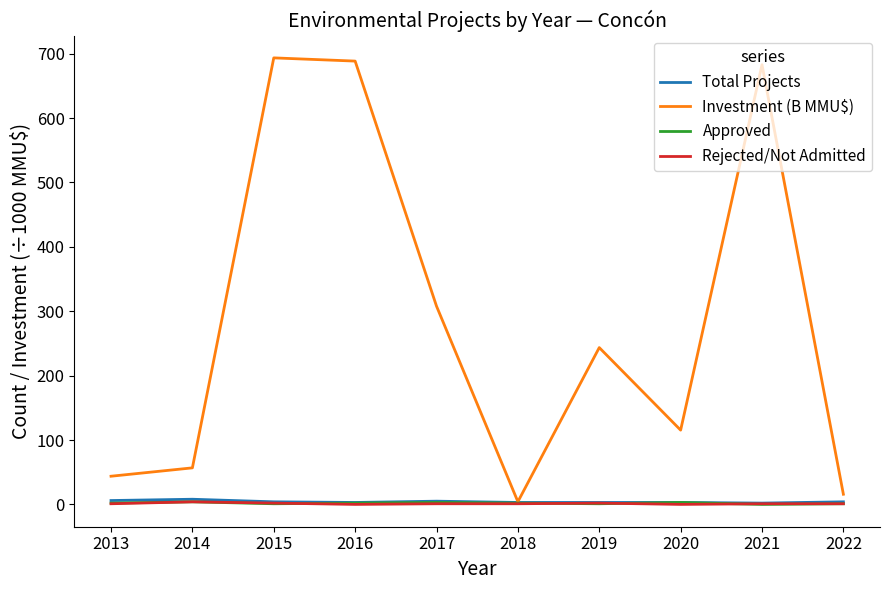

What is the maximum value for Rejected/Not Admitted?

4.0